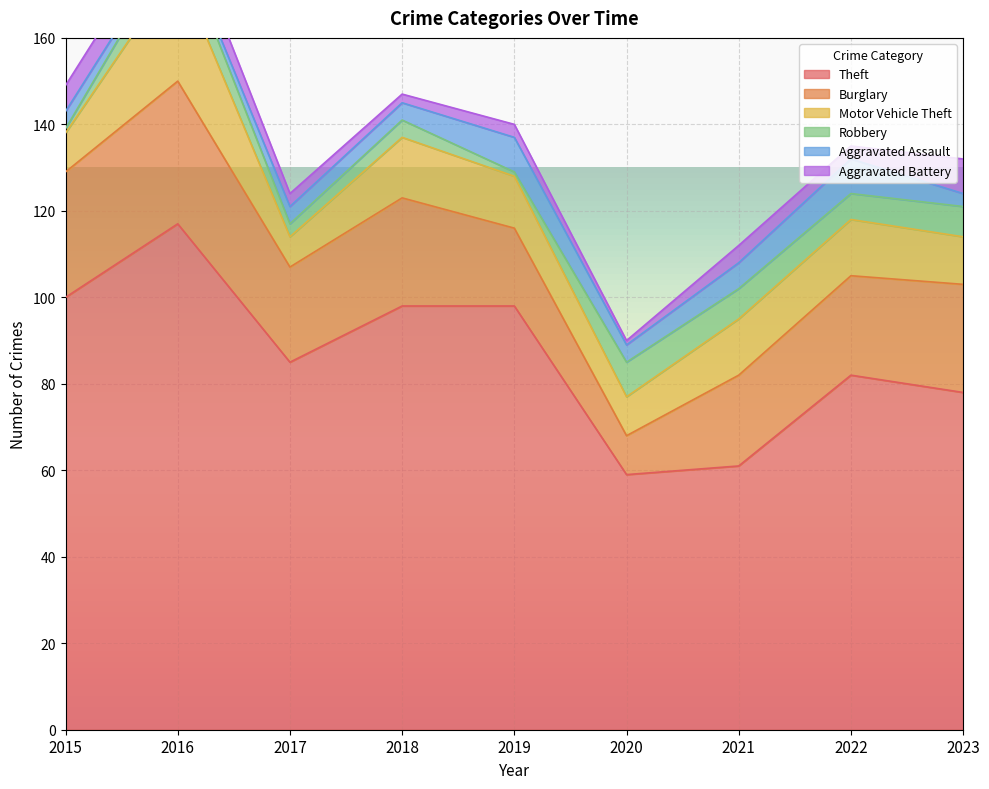

How many interior local peaks does the Robbery series have?

3